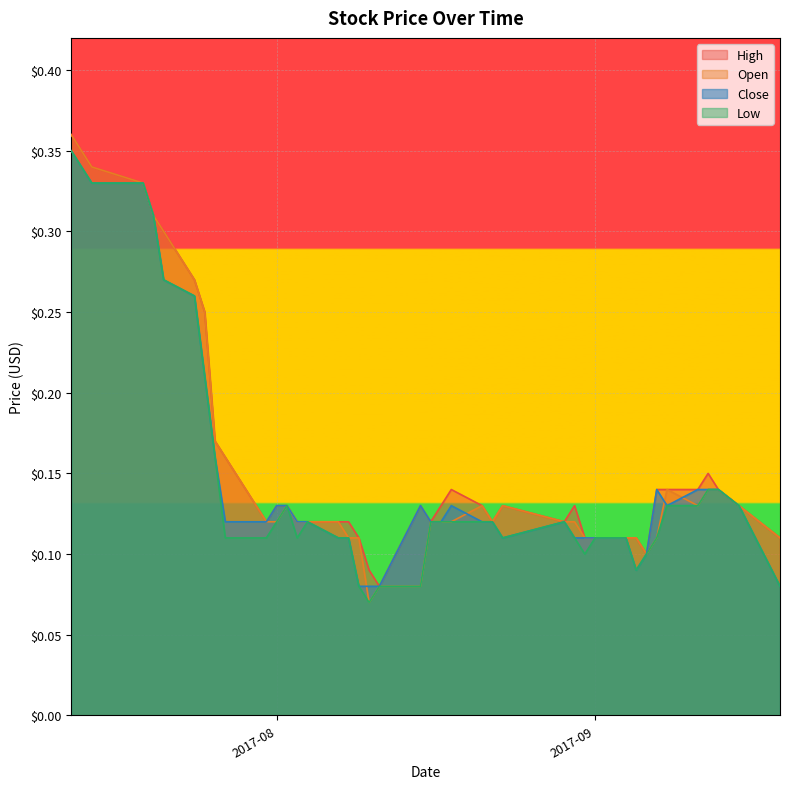

What is the sum of the Close values at 2017-08-09 and 2017-08-03?

0.2